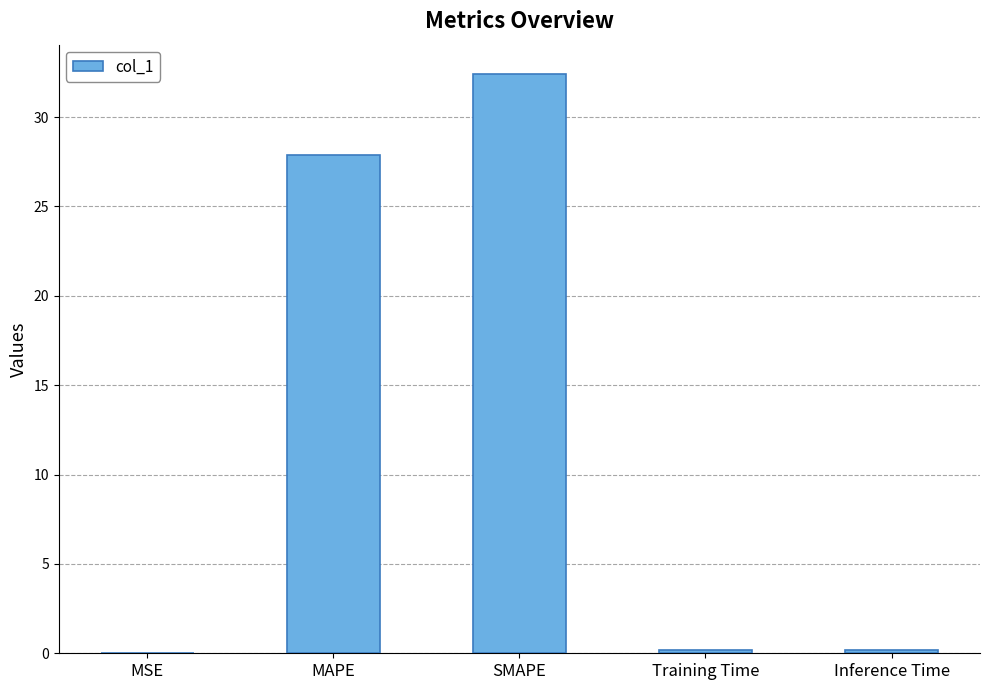

The value at SMAPE is 32.4. True or false?

True